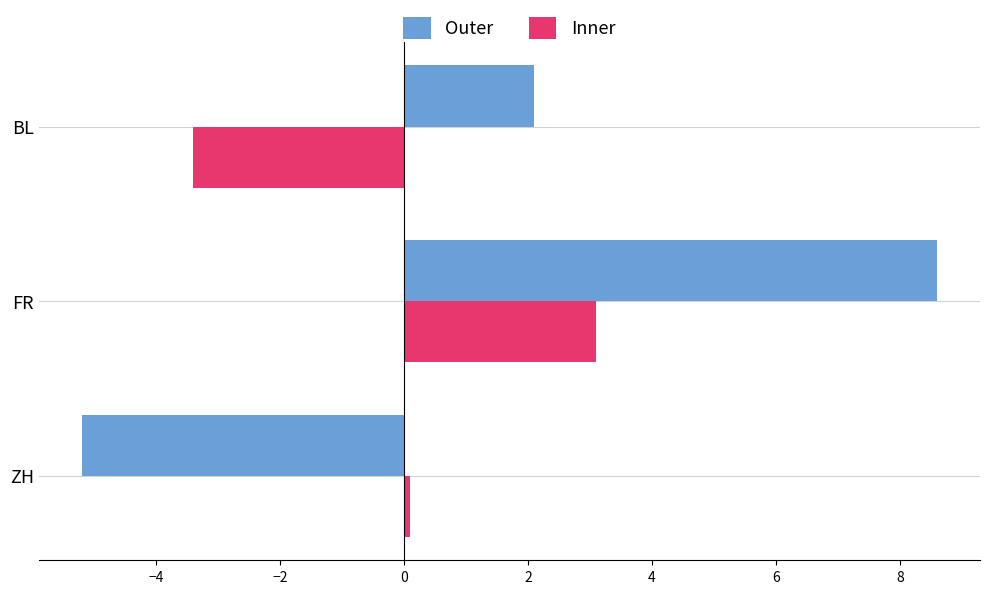

Read the Inner value at BL.

-3.4